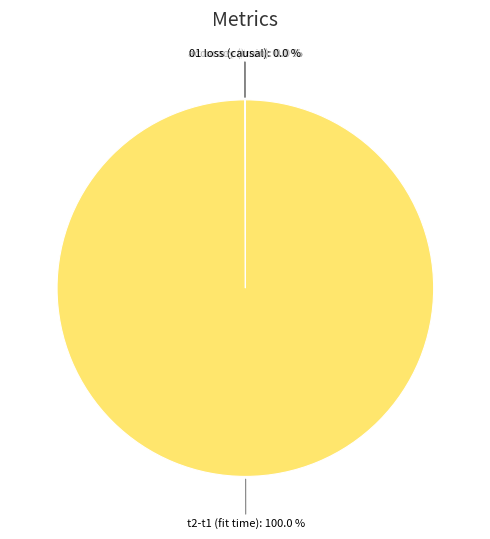

Is there any slice that represents more than half of the pie?

Yes